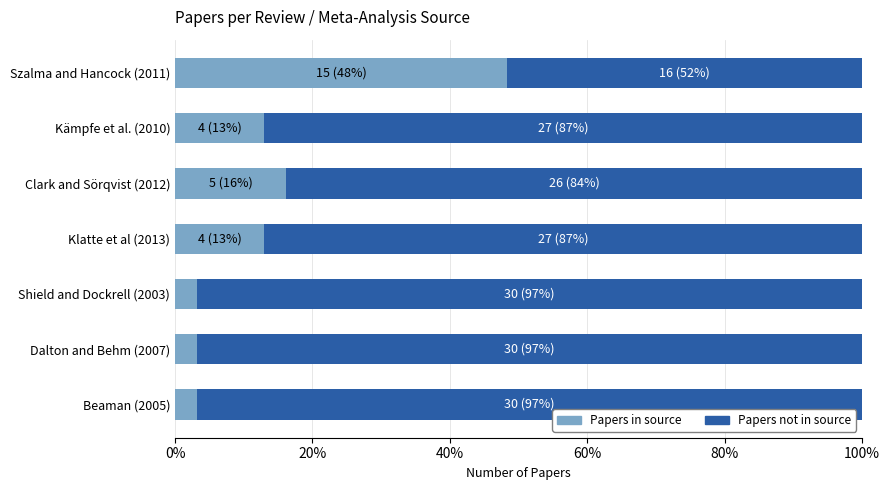

What is the total value across all series at Kämpfe et al. (2010)?

100.0